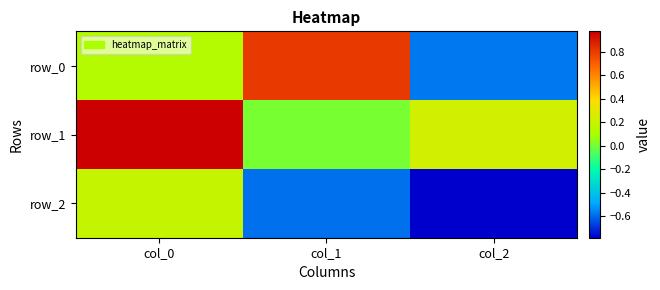

Which label corresponds to the smallest value in the chart?

col_2